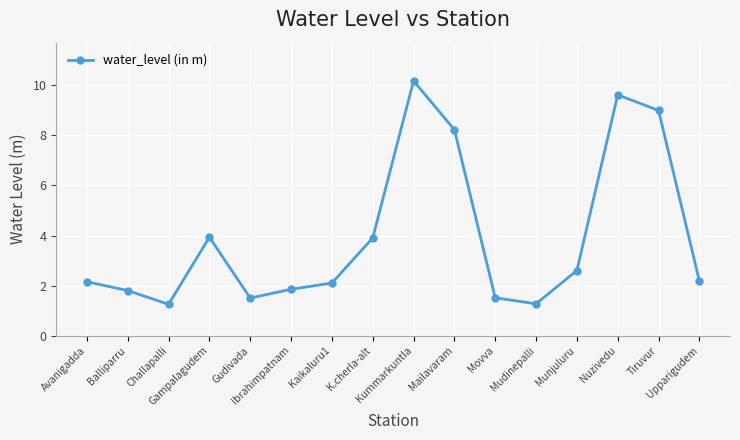

What is the difference between the maximum and minimum values?

8.9